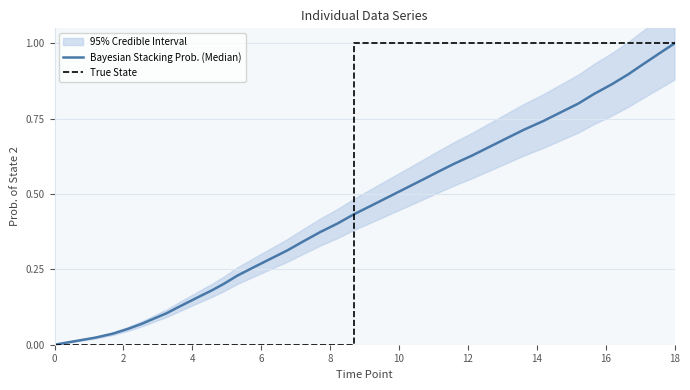

Count the number of categories in the chart.

40